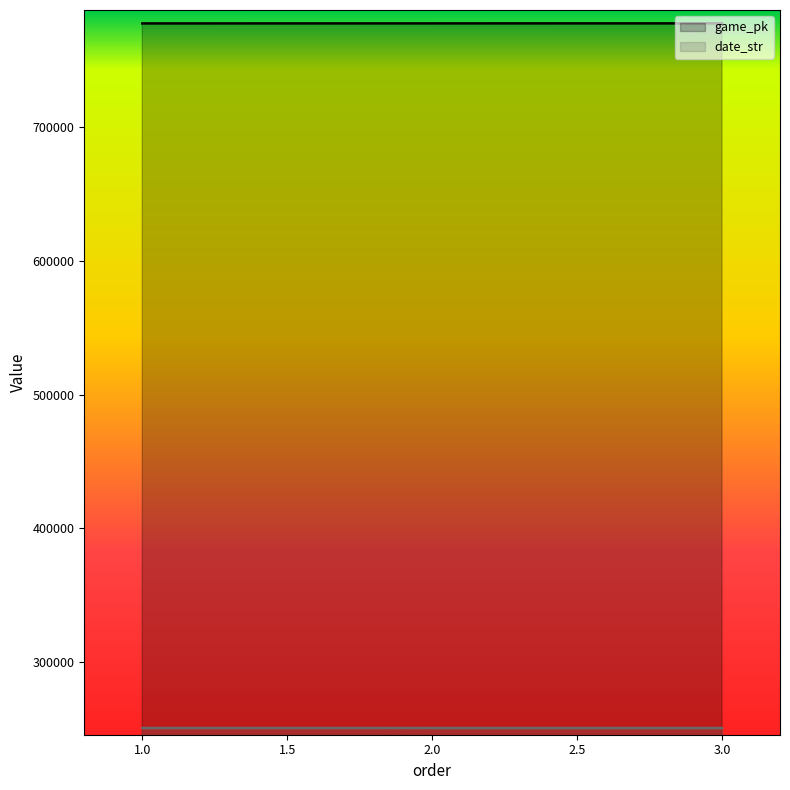

Does the chart display data point markers on the line(s)?

No